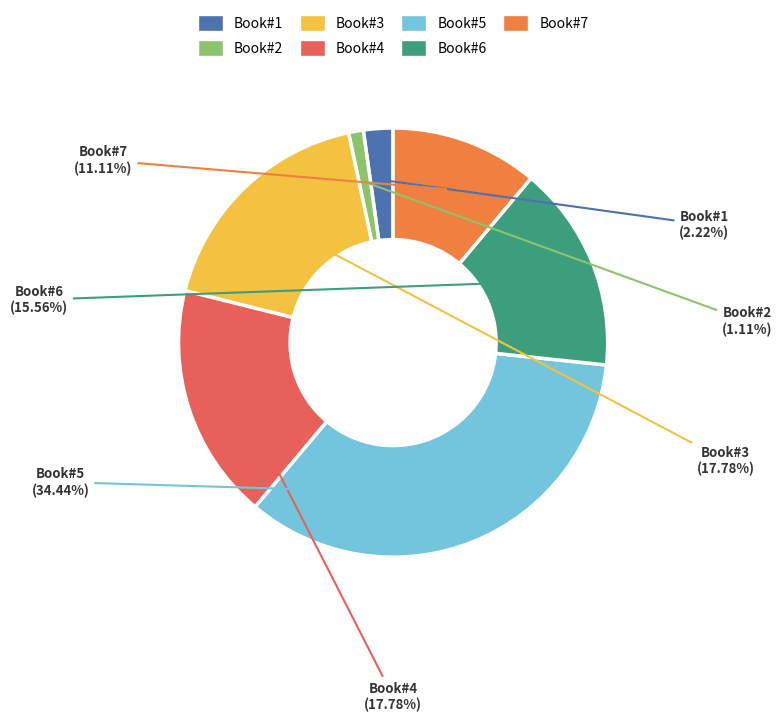

Is there any slice that represents more than half of the pie?

No